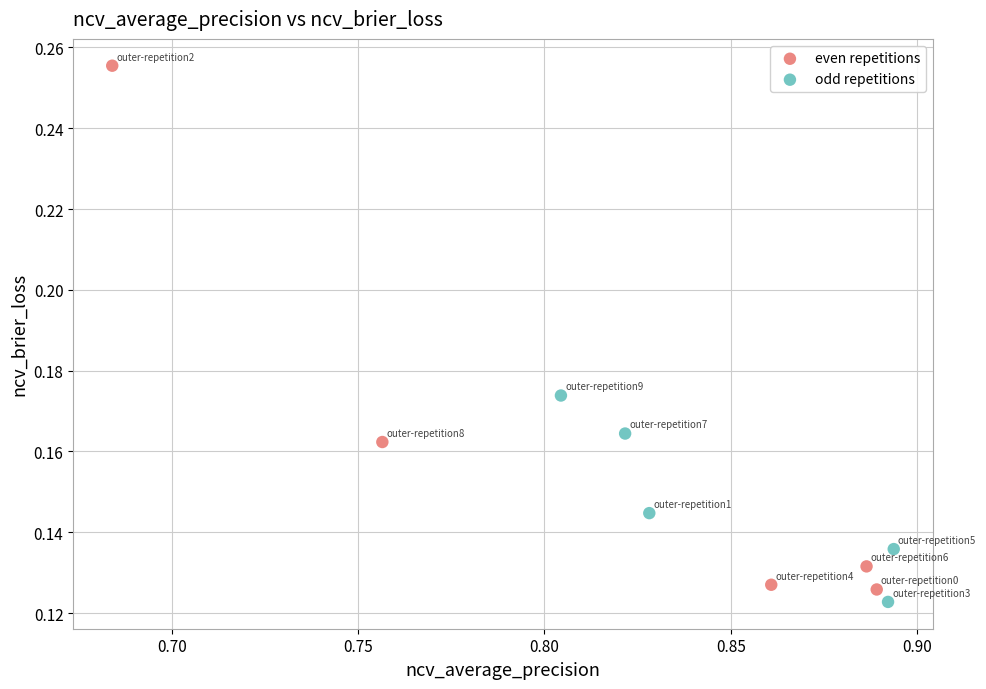

Which series has the widest spread of Y values?

even repetitions